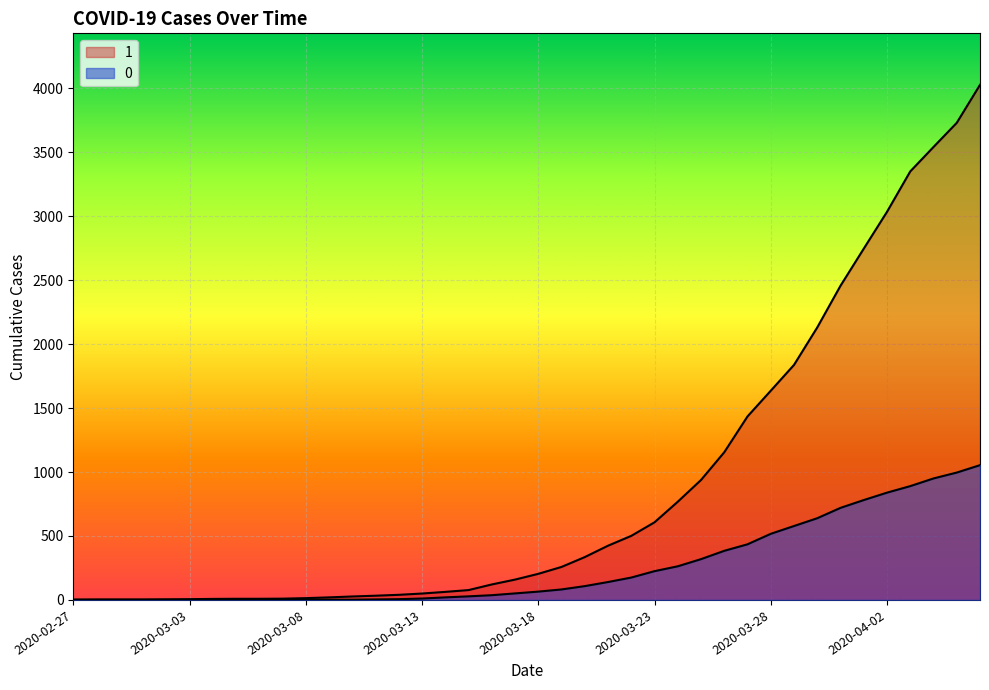

How many lines are shown in the chart?

2